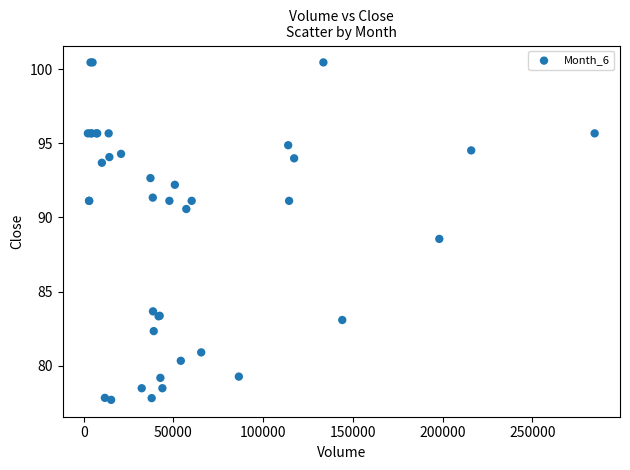

What Y value in the scatter plot is closest to 89?

88.5